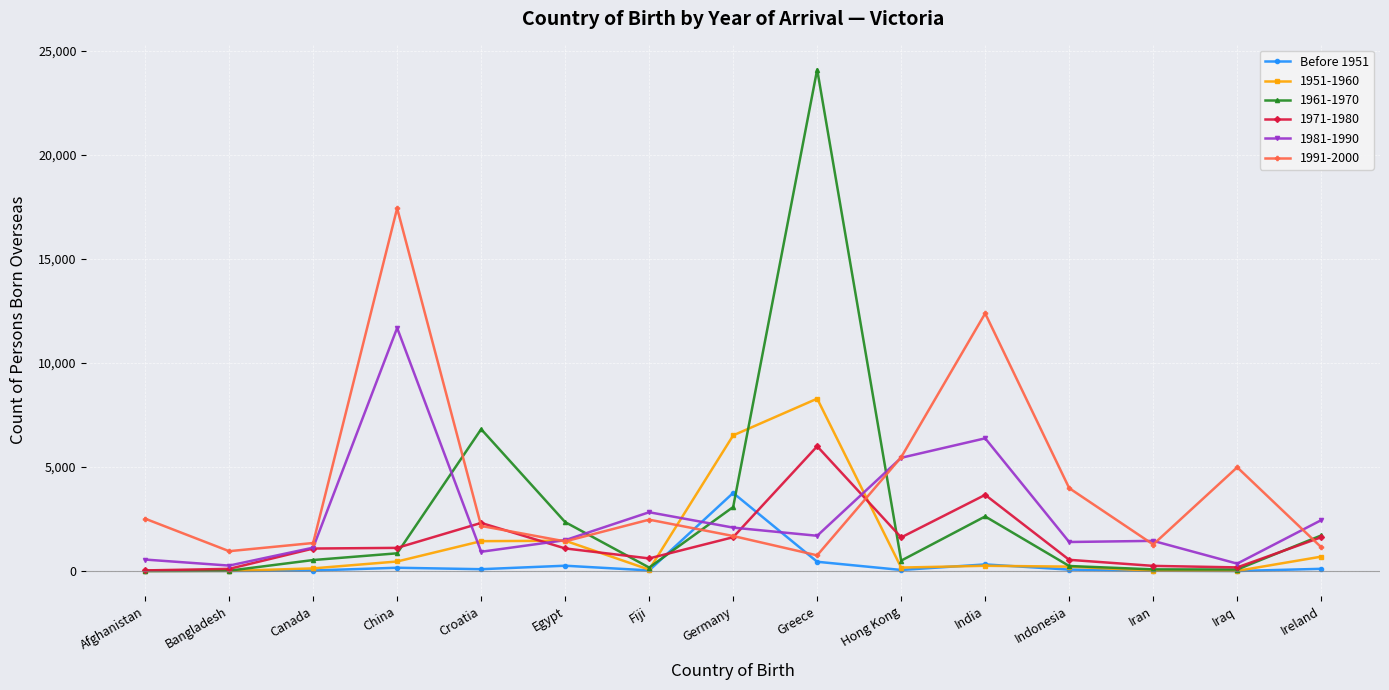

List the series in order of their peak value, lowest first.

Before 1951, 1971-1980, 1951-1960, 1981-1990, 1991-2000, 1961-1970